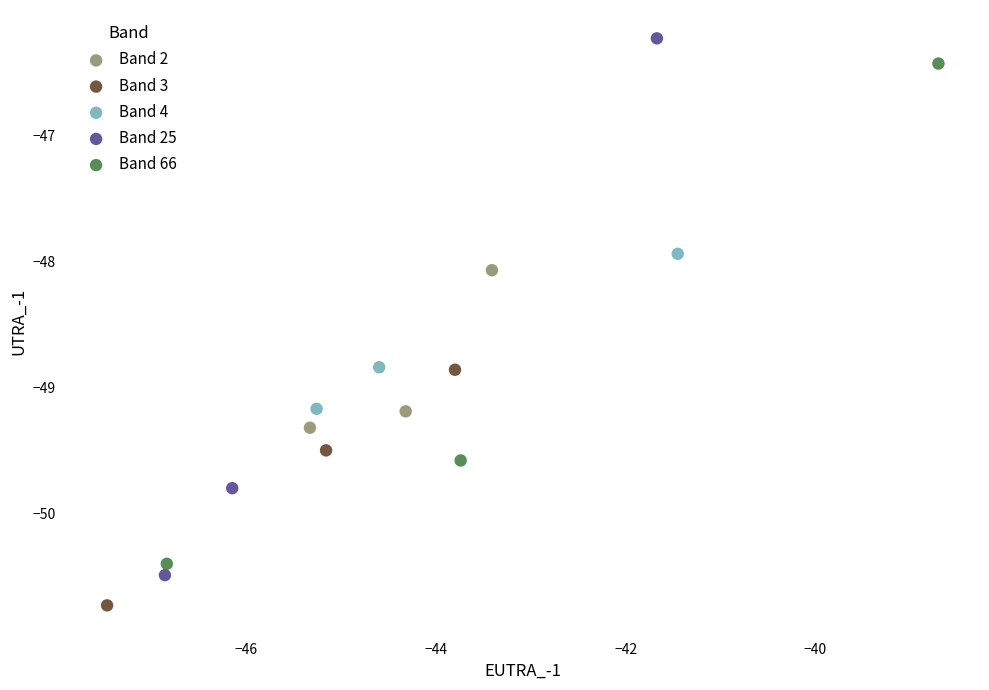

Which series contains the lowest Y value?

Band 3